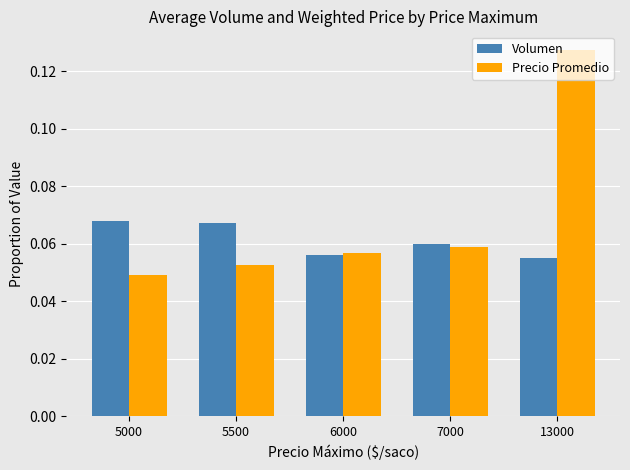

Rank the series by their maximum value, from lowest to highest.

Volumen, Precio Promedio